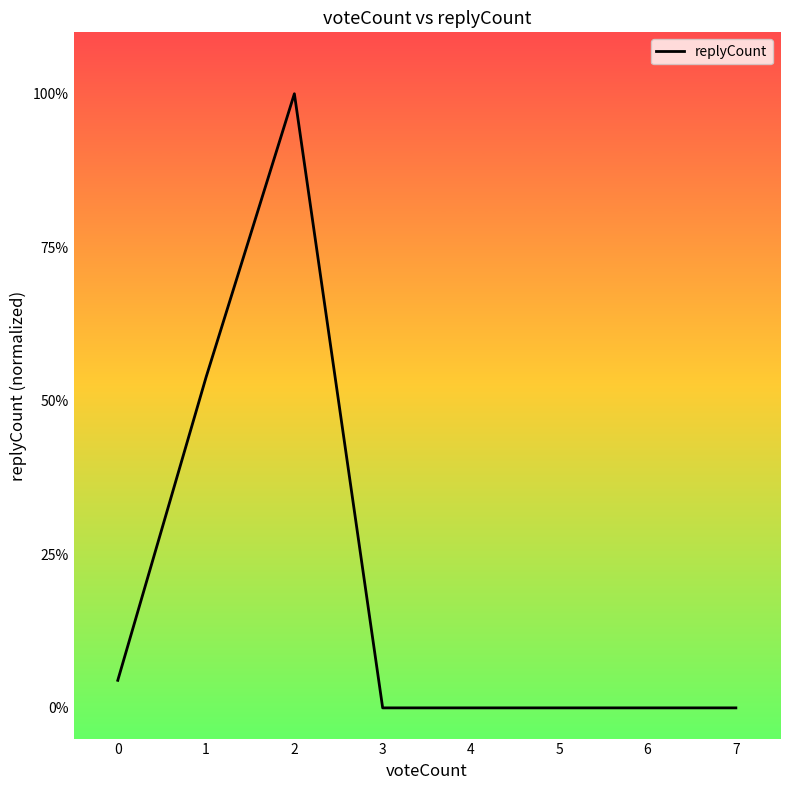

Does the chart have visible grid lines?

No